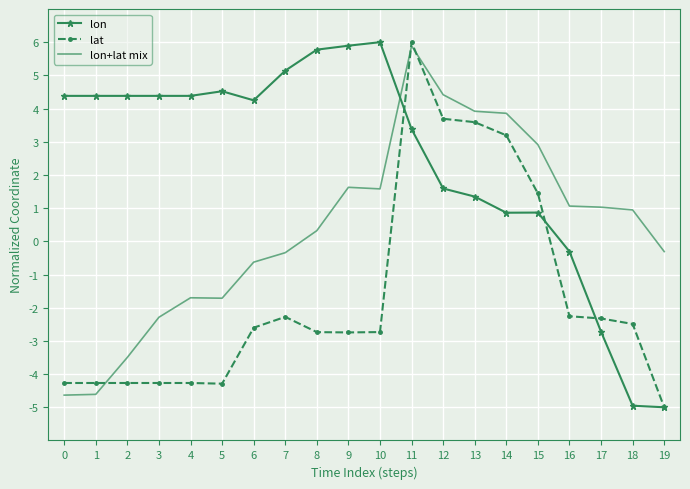

How many values in lon+lat mix are above zero?

11